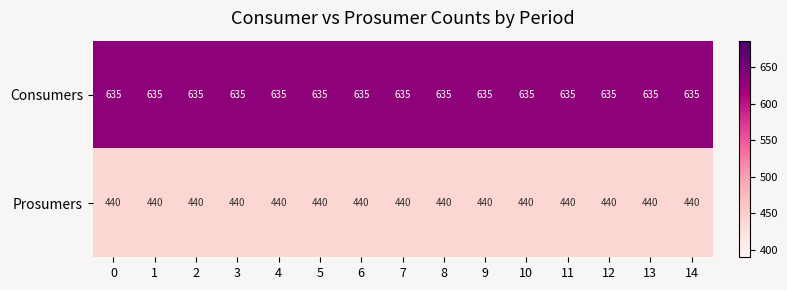

At 10, list the series in order from smallest to largest.

Prosumers, Consumers